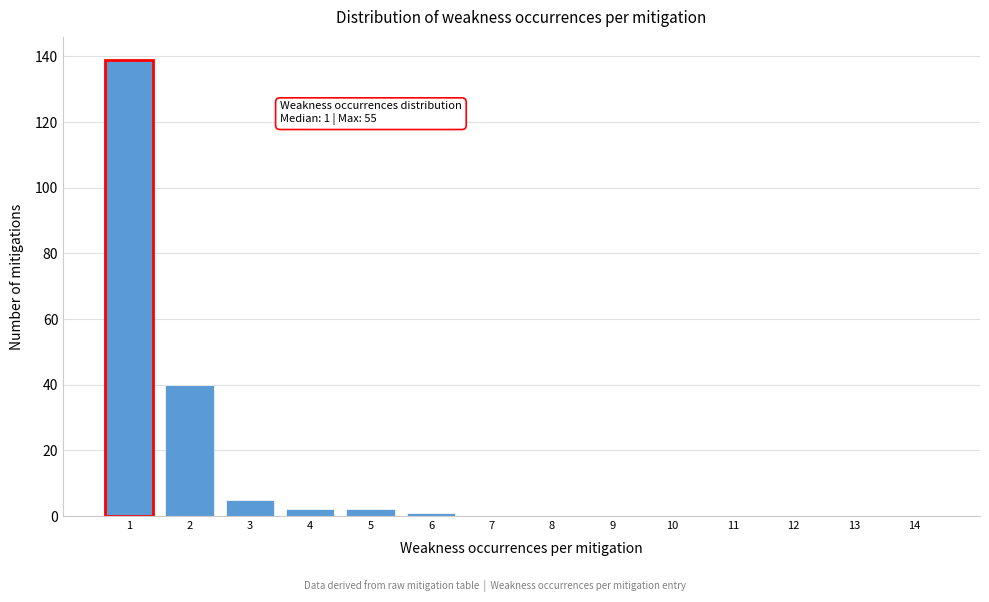

Reading left to right, what are all the values shown in this chart?

1=139	2=40	3=5	4=2	5=2	6=1	7=0	8=0	9=0	10=0	11=0	12=0	13=0	14=0